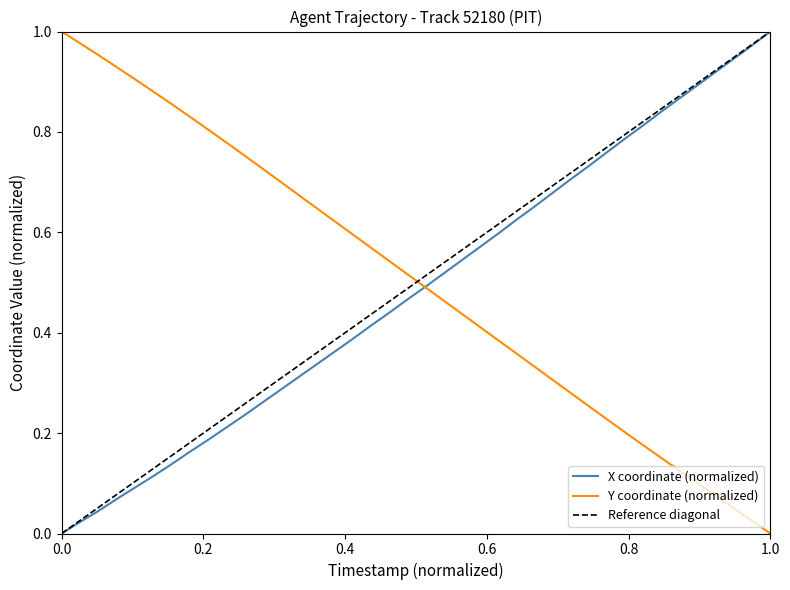

What is the greatest value displayed?

1.0